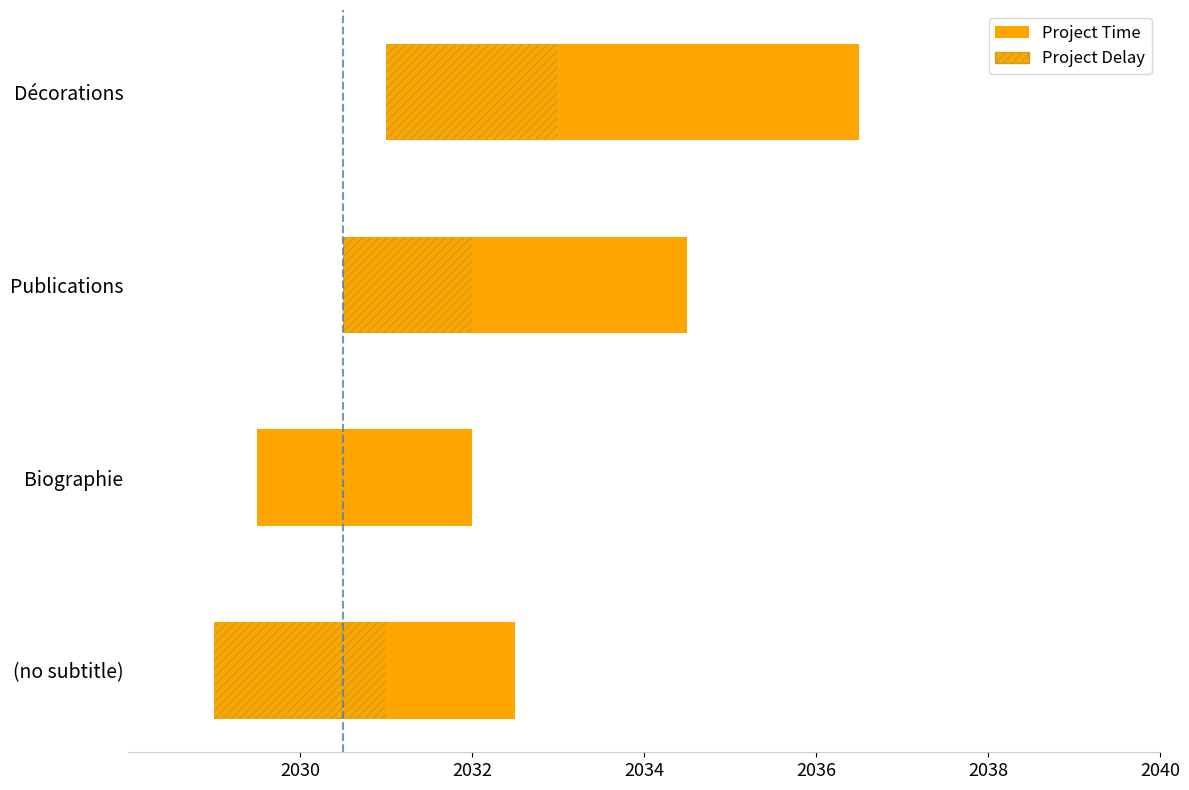

Does the chart contain any negative values?

No